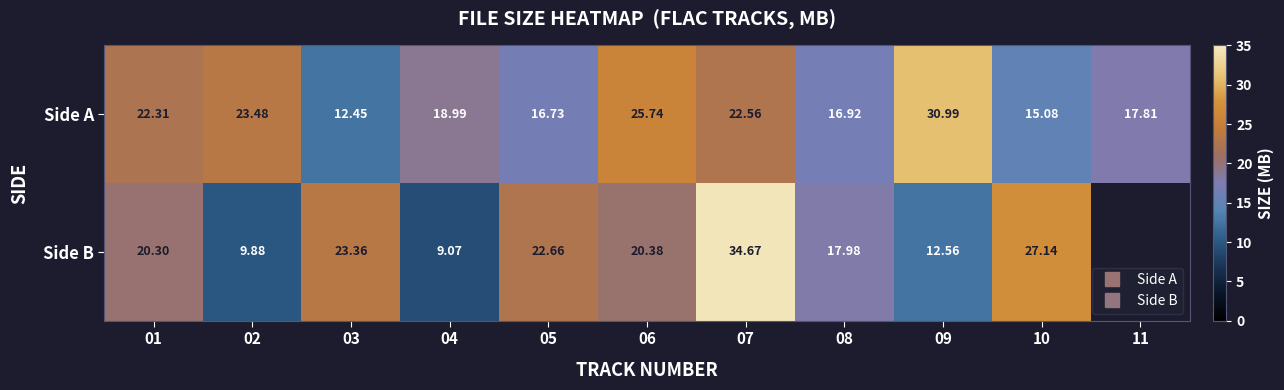

Is it true that Side B equals 11.0 at 08?

False